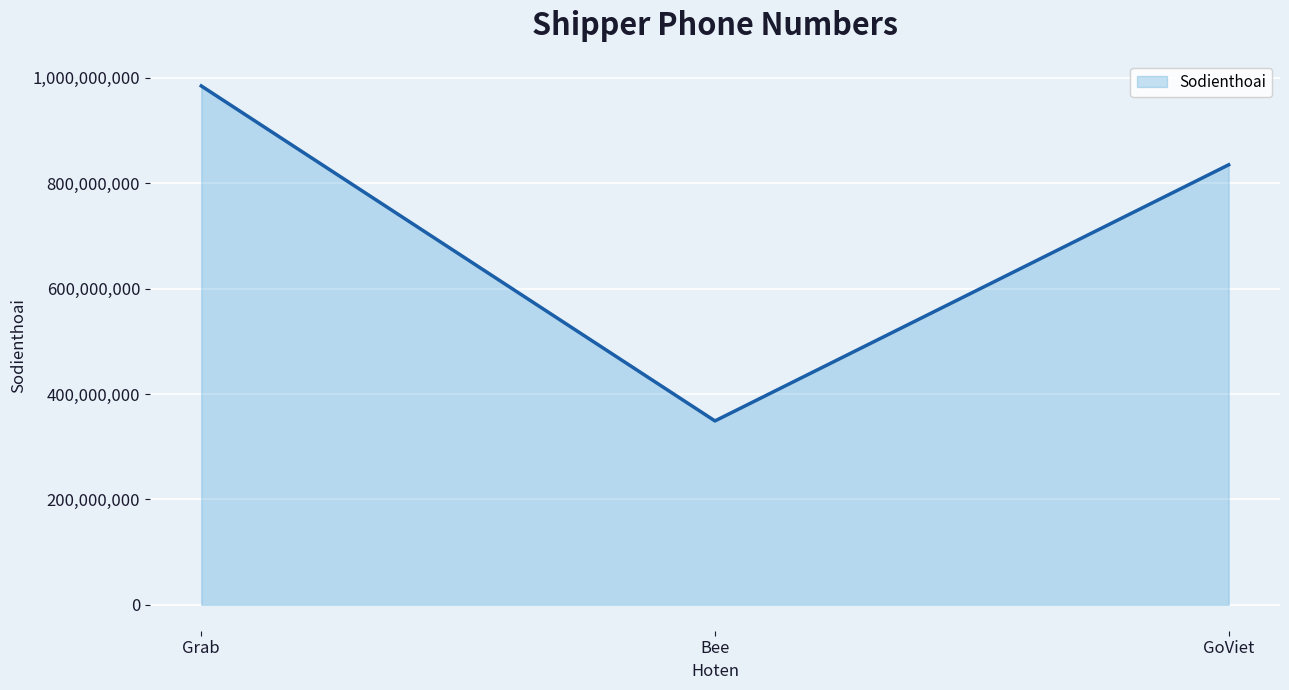

Rank the categories by value from highest to lowest.

Grab, GoViet, Bee